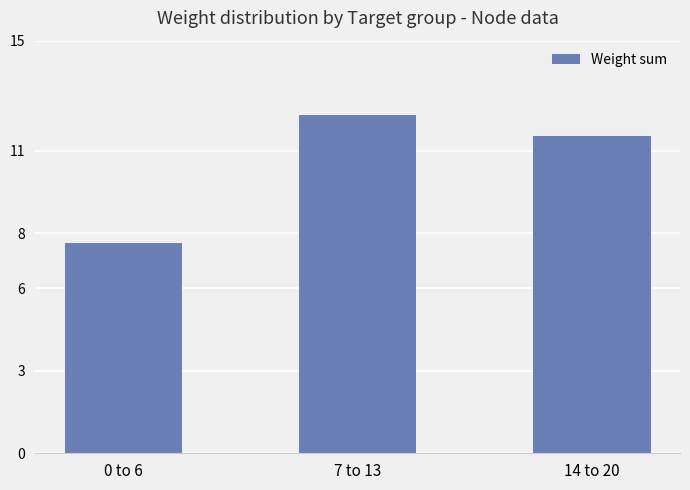

List the labels in order of value, smallest first.

0 to 6, 14 to 20, 7 to 13